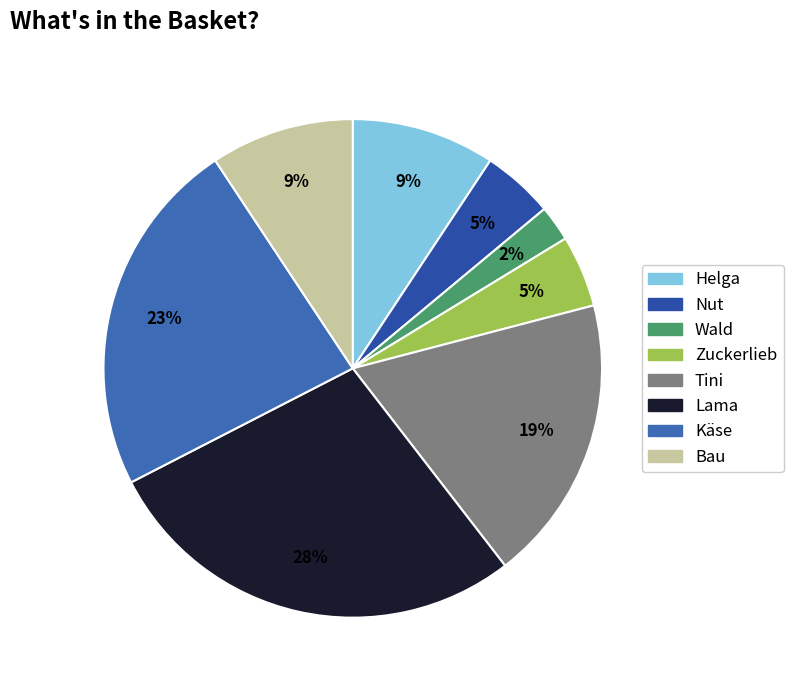

How many slices are in this pie chart?

8